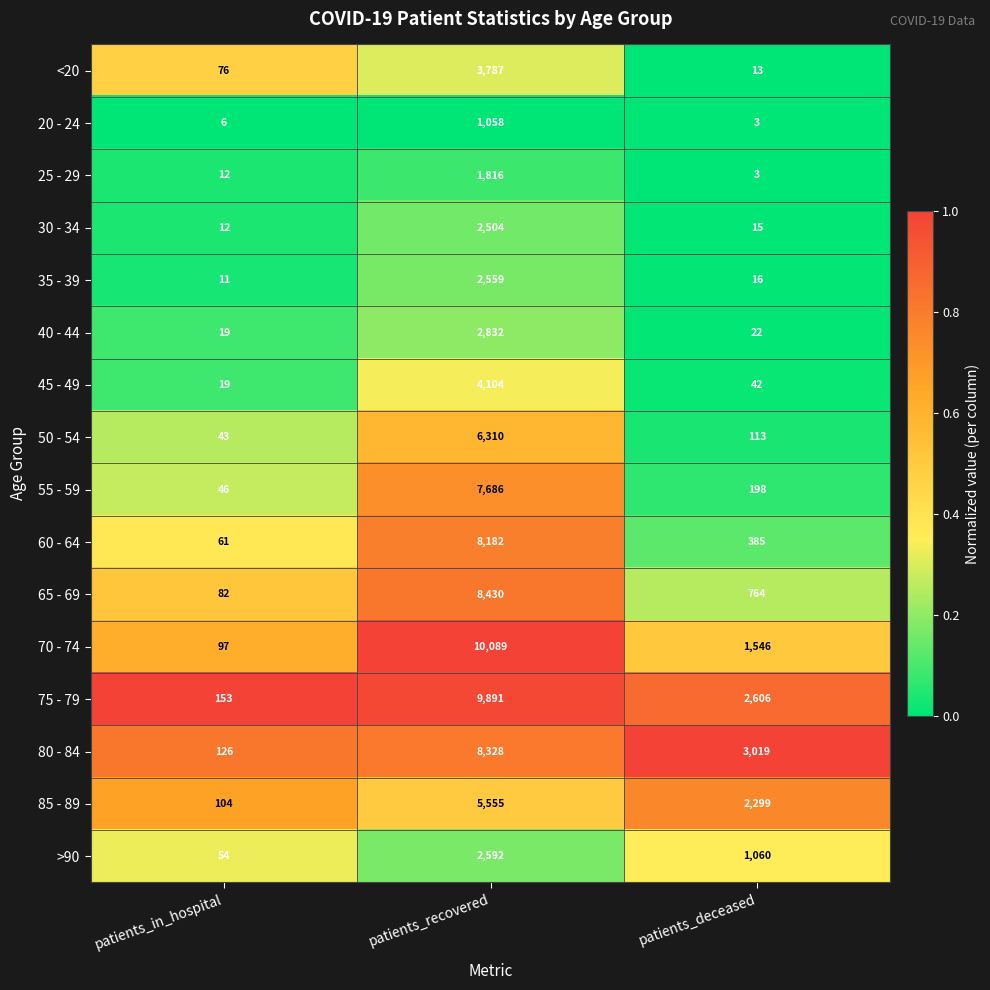

Which series has the widest spread of values?

70 - 74